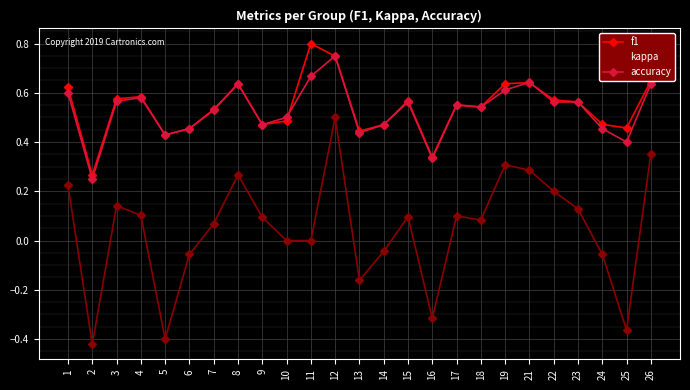

At how many categories does at least one series exceed 0?

25